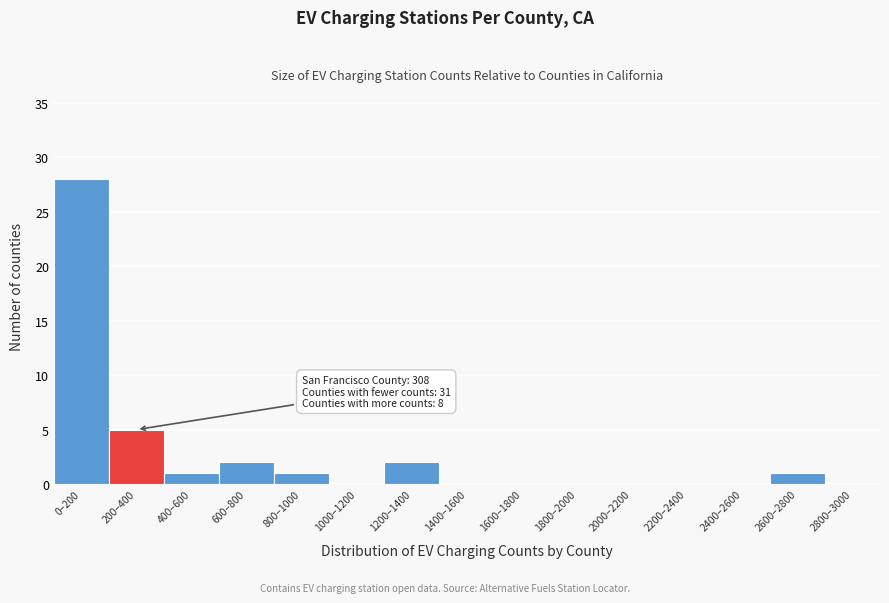

Reading left to right, extract all data points from this chart.

0–200=28	200–400=5	400–600=1	600–800=2	800–1000=1	1000–1200=0	1200–1400=2	1400–1600=0	1600–1800=0	1800–2000=0	2000–2200=0	2200–2400=0	2400–2600=0	2600–2800=1	2800–3000=0